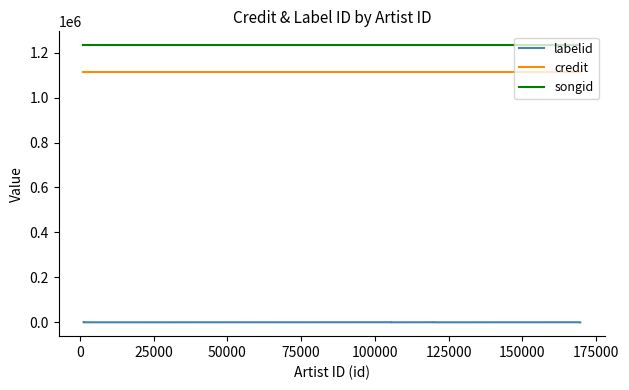

What is the difference between the second highest and minimum values in the labelid series?

281